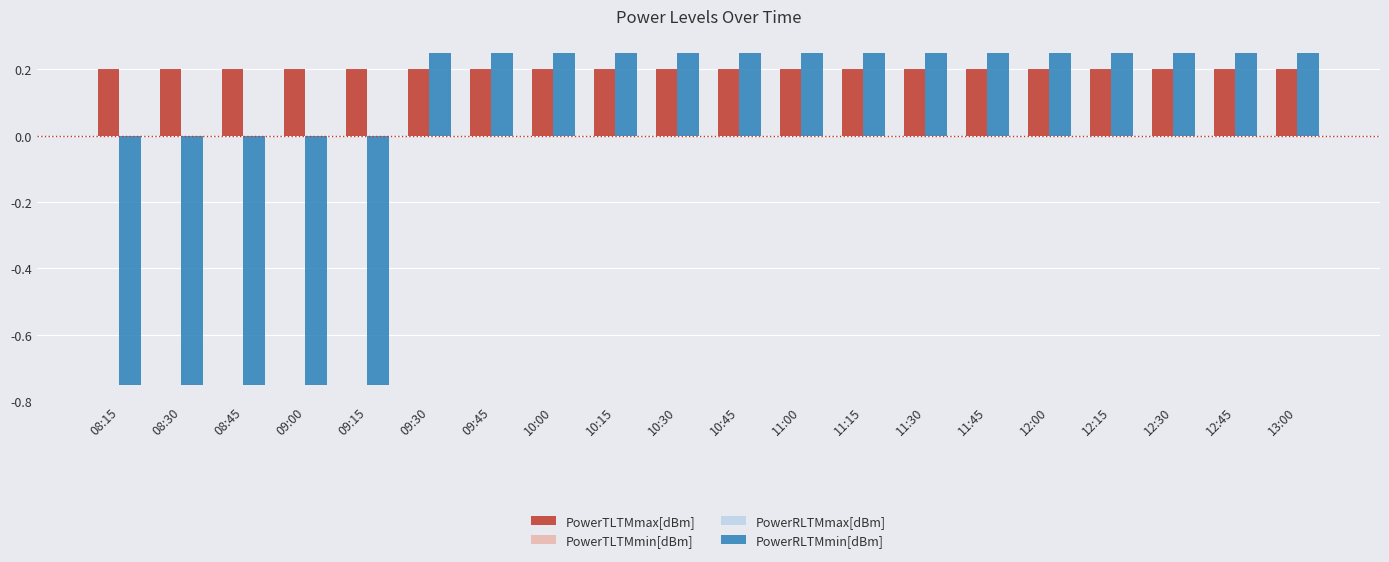

Which series changed the most between 08:30 and 10:45?

PowerRLTMmin[dBm]